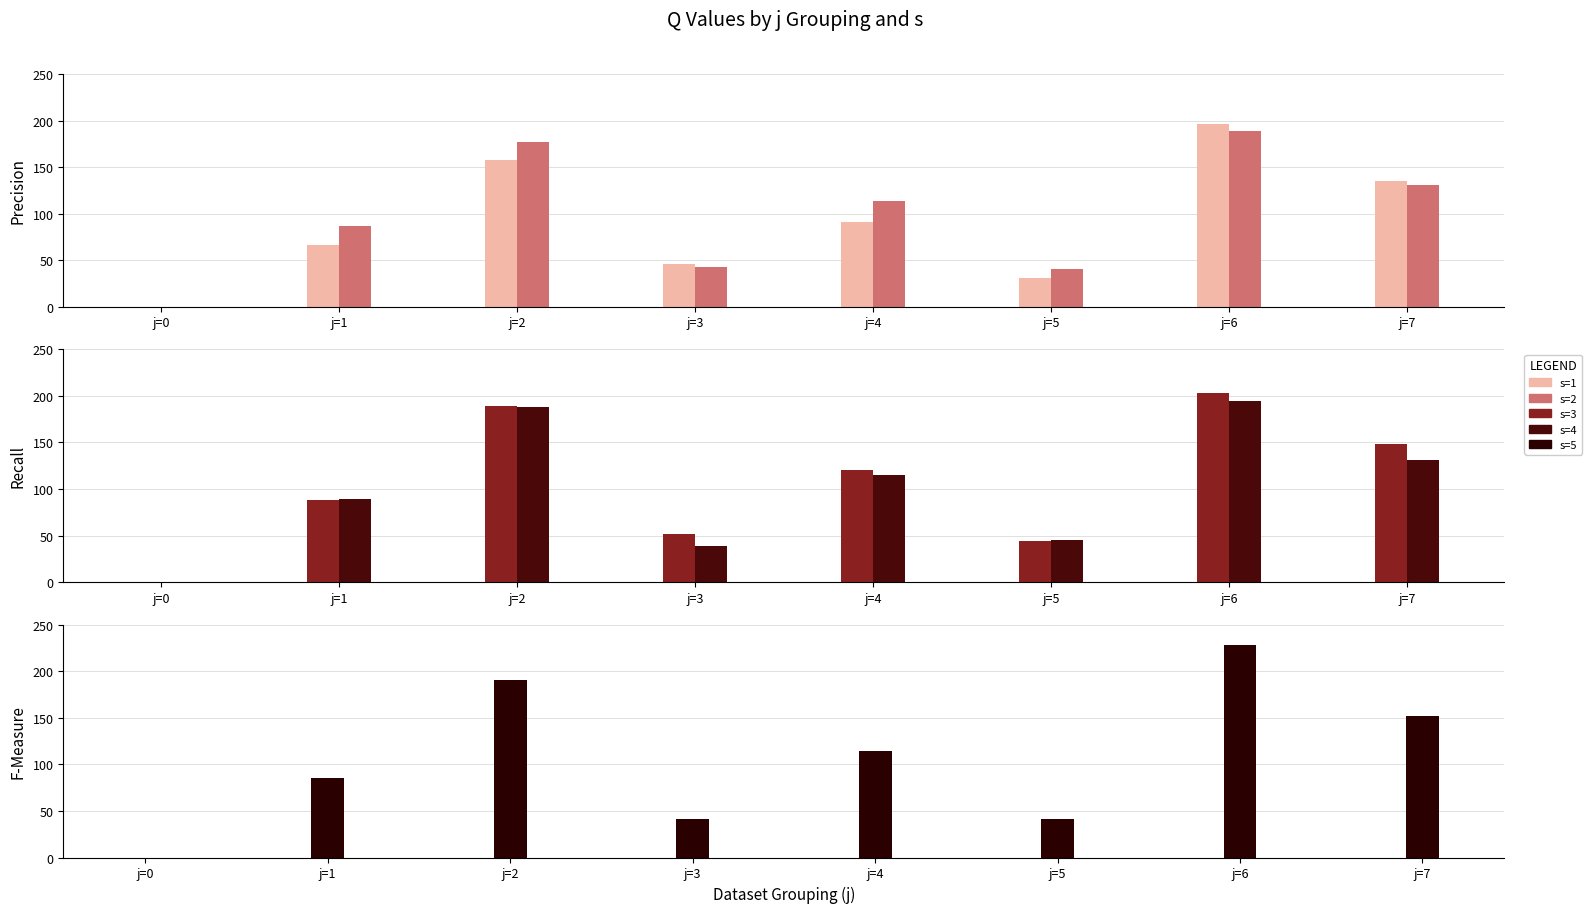

Reading right to left, extract all data points from this chart.

s=1: j=7=135.2	j=6=196.3	j=5=31.2	j=4=91.4	j=3=45.8	j=2=157.7	j=1=66.3	j=0=0.0
s=2: j=7=130.5	j=6=189.0	j=5=41.0	j=4=113.1	j=3=42.2	j=2=177.0	j=1=86.8	j=0=0.0
s=3: j=7=148.5	j=6=203.4	j=5=44.0	j=4=120.5	j=3=52.2	j=2=189.2	j=1=88.3	j=0=0.0
s=4: j=7=131.2	j=6=194.9	j=5=44.9	j=4=114.6	j=3=39.3	j=2=187.7	j=1=88.9	j=0=0.0
s=5: j=7=152.0	j=6=227.9	j=5=41.6	j=4=114.8	j=3=40.8	j=2=190.9	j=1=85.5	j=0=0.0